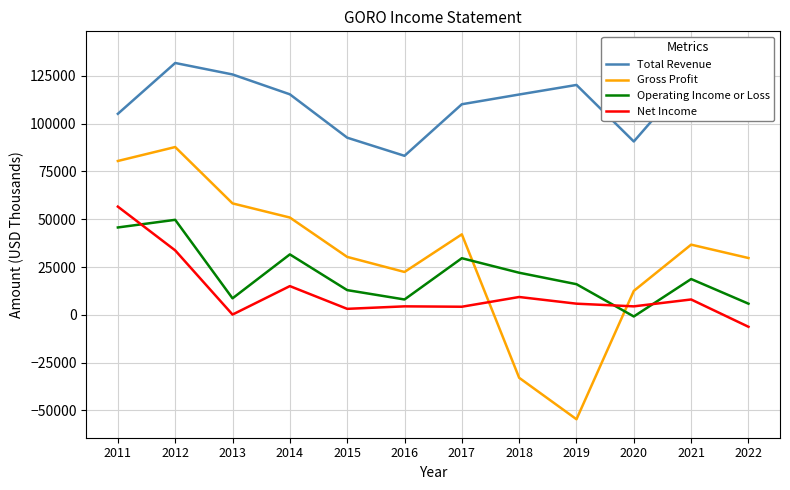

How many values in Gross Profit are above zero?

10